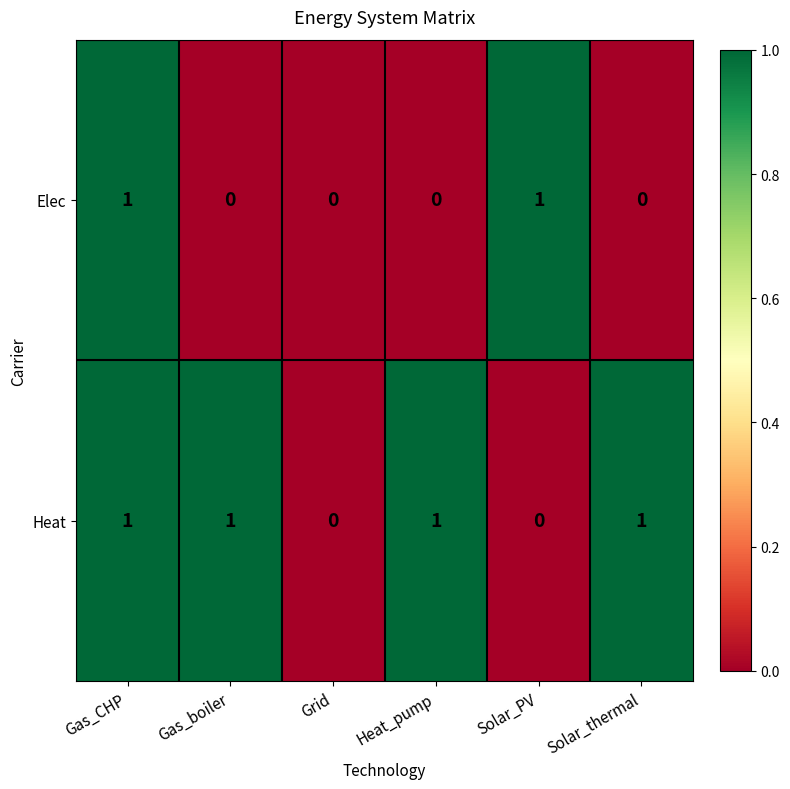

Reading right to left, what are all the values shown in this chart?

Elec: 0	1	0	0	0	1
Heat: 1	0	1	0	1	1